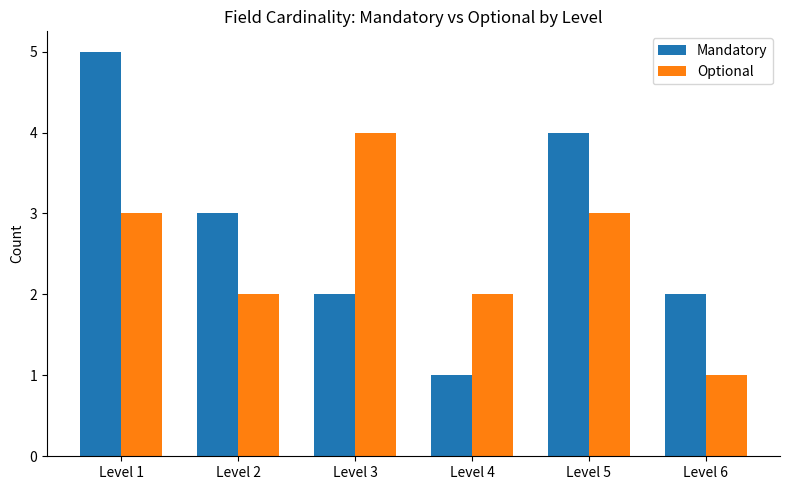

What is the greatest value displayed?

5